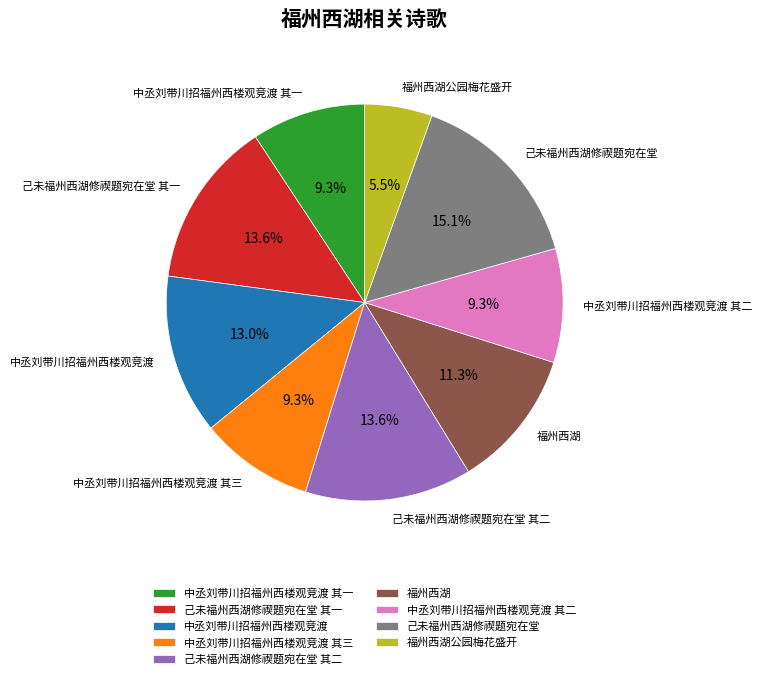

True or false: 福州西湖 accounts for 1% of the total.

False